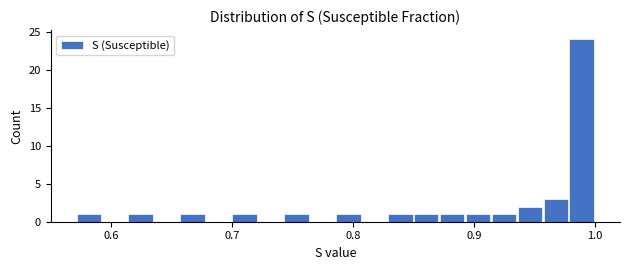

Read against the x-axis, roughly where is the centre of the tallest bar?

0.99